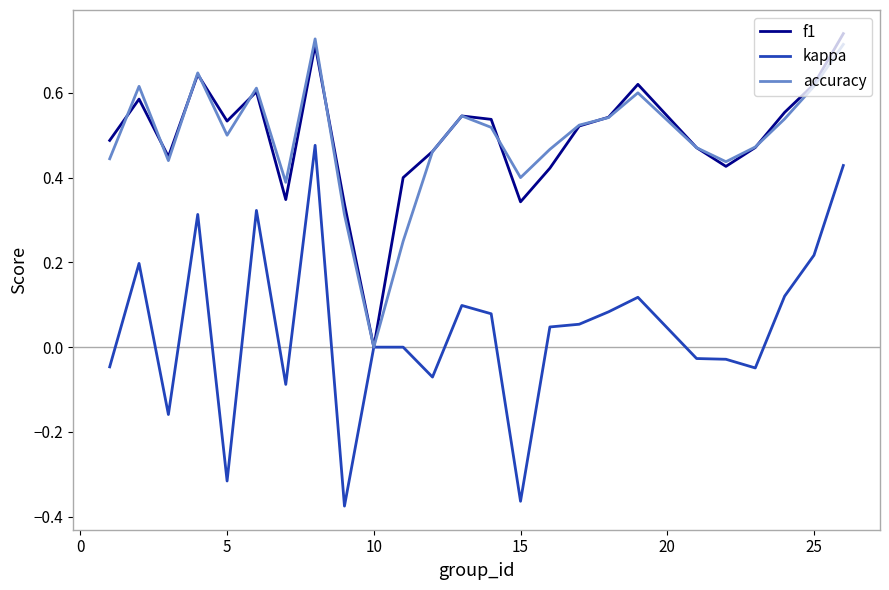

In accuracy, how many points are lower than both neighbors (excluding endpoints)?

6